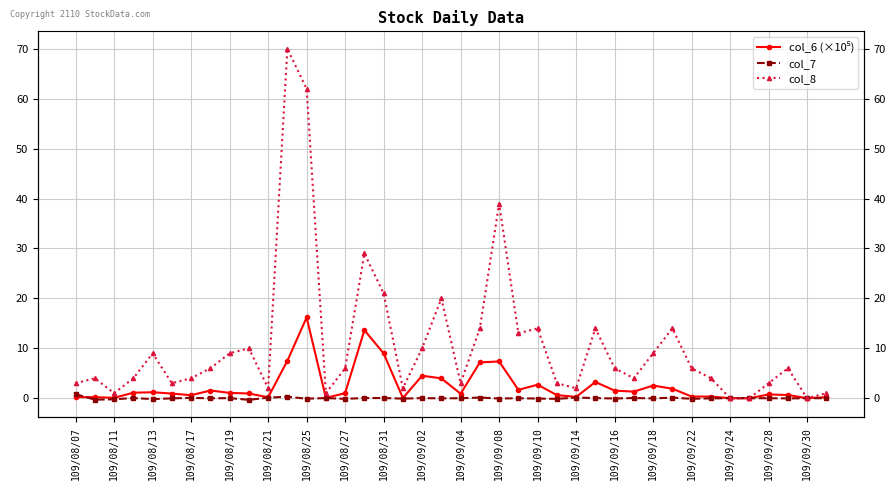

Which series has the largest range (max minus min)?

col_8